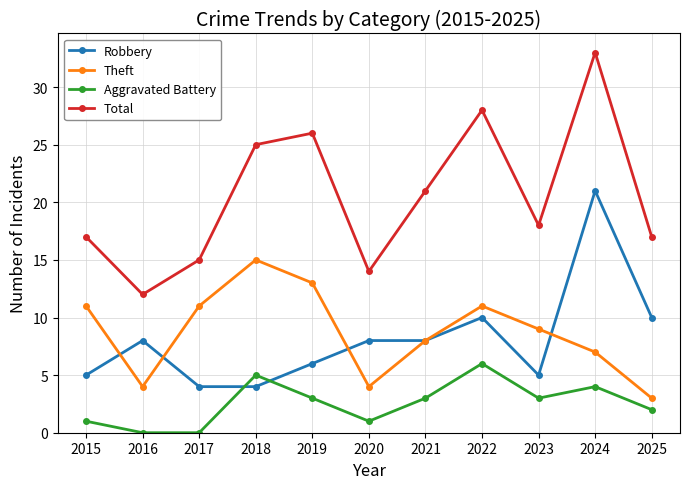

Reading left to right, list all the values displayed in this chart.

Robbery: 2015=5	2016=8	2017=4	2018=4	2019=6	2020=8	2021=8	2022=10	2023=5	2024=21	2025=10
Theft: 2015=11	2016=4	2017=11	2018=15	2019=13	2020=4	2021=8	2022=11	2023=9	2024=7	2025=3
Aggravated Battery: 2015=1	2016=0	2017=0	2018=5	2019=3	2020=1	2021=3	2022=6	2023=3	2024=4	2025=2
Total: 2015=17	2016=12	2017=15	2018=25	2019=26	2020=14	2021=21	2022=28	2023=18	2024=33	2025=17